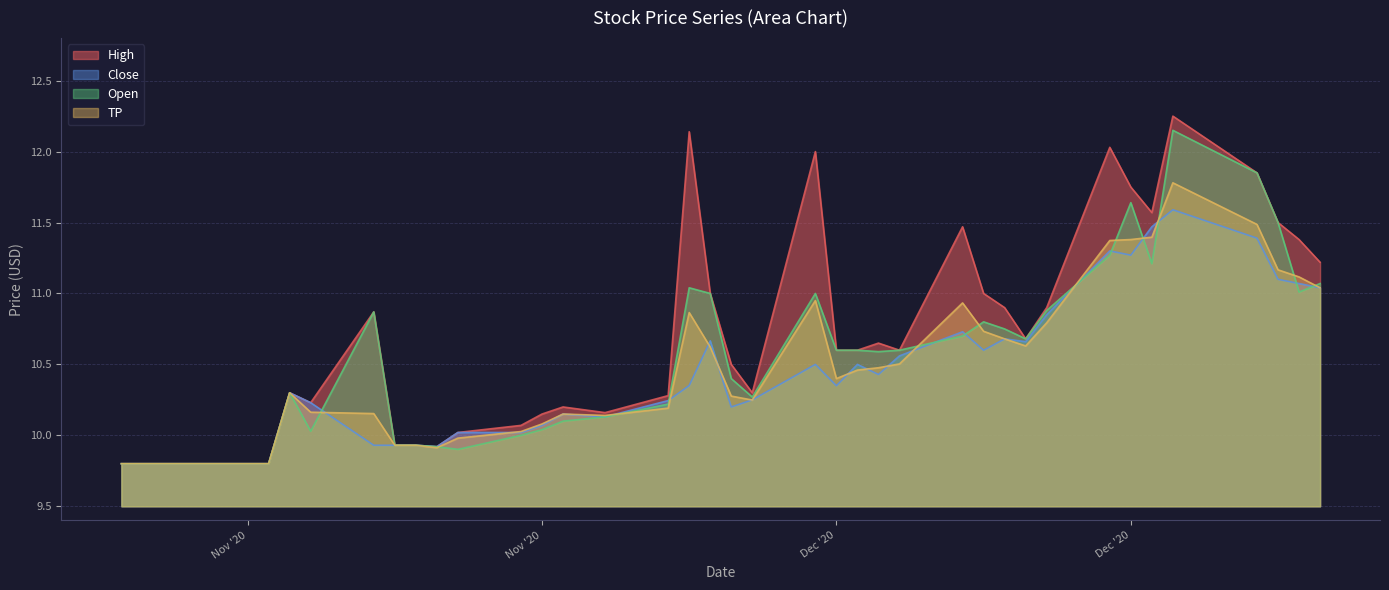

At 2020-11-18, list the series in order from smallest to largest.

High, Close, Open, TP